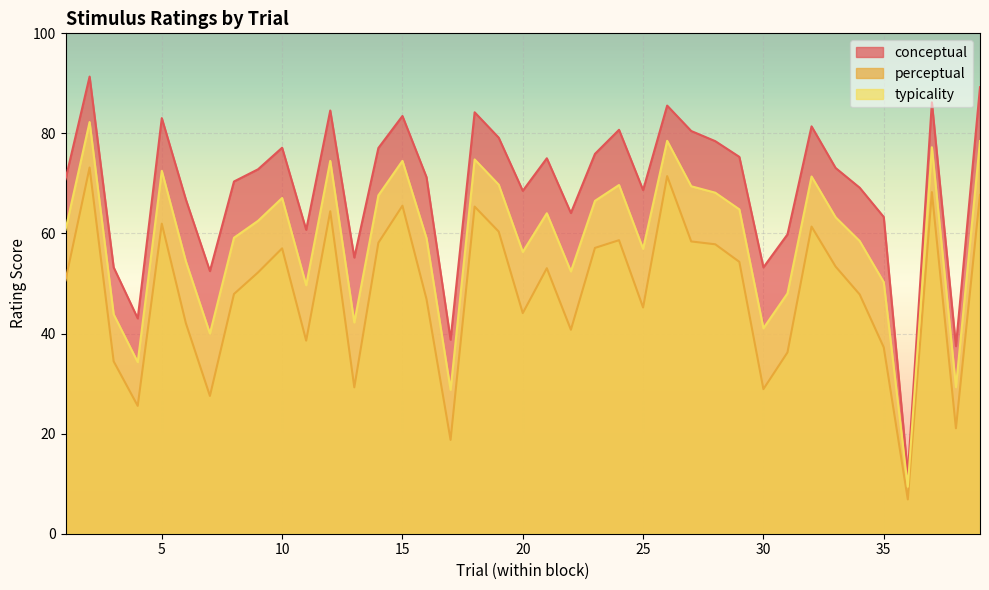

What is the difference between the second highest and minimum values in the typicality series?

69.1